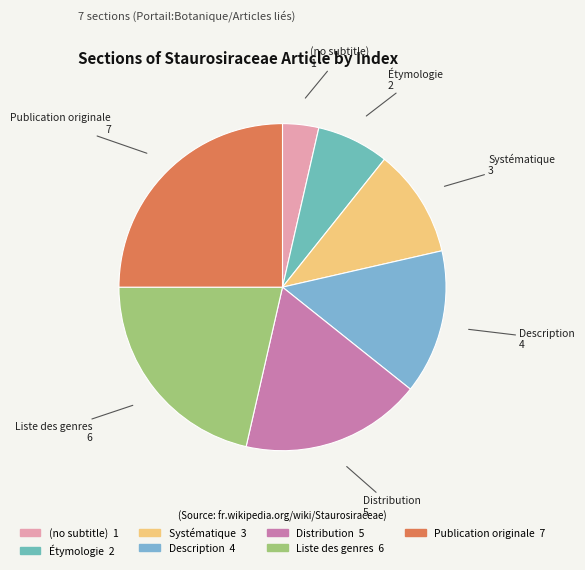

Which slice is the largest?

Publication originale